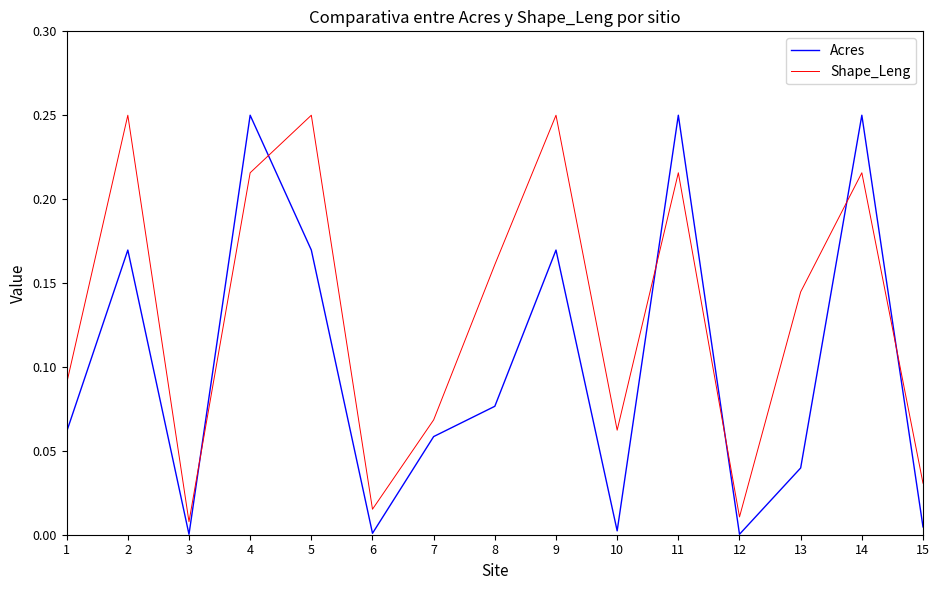

At which label is Shape_Leng closest to 0?

3